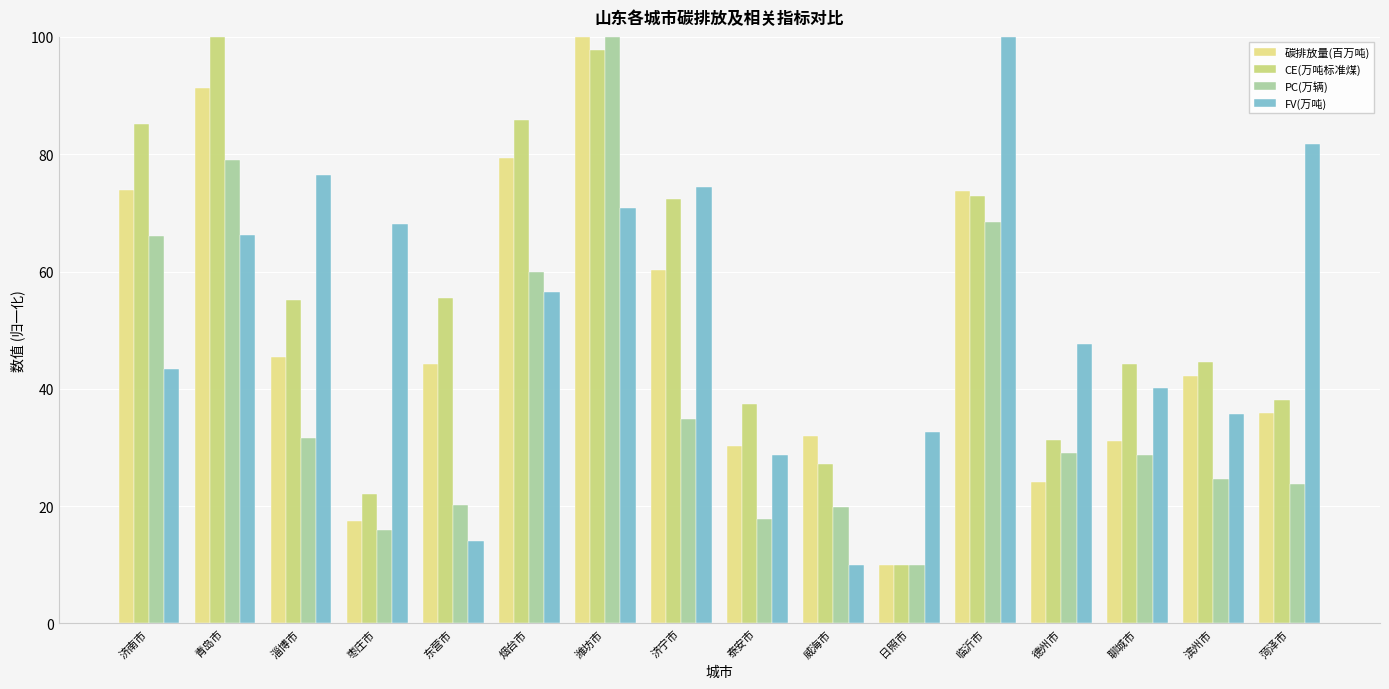

What are all the series names shown in the legend?

碳排放量(百万吨), CE(万吨标准煤), PC(万辆), FV(万吨)